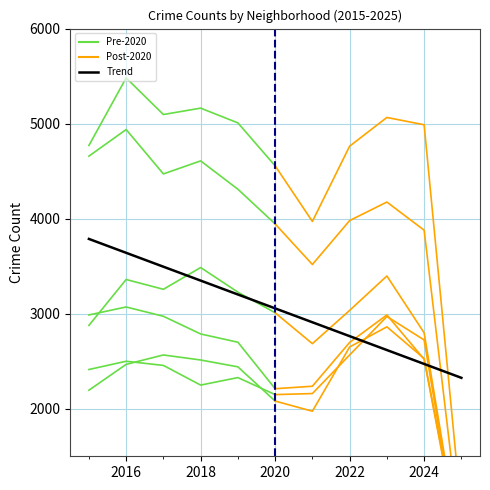

What is the maximum value shown in the chart?

5481